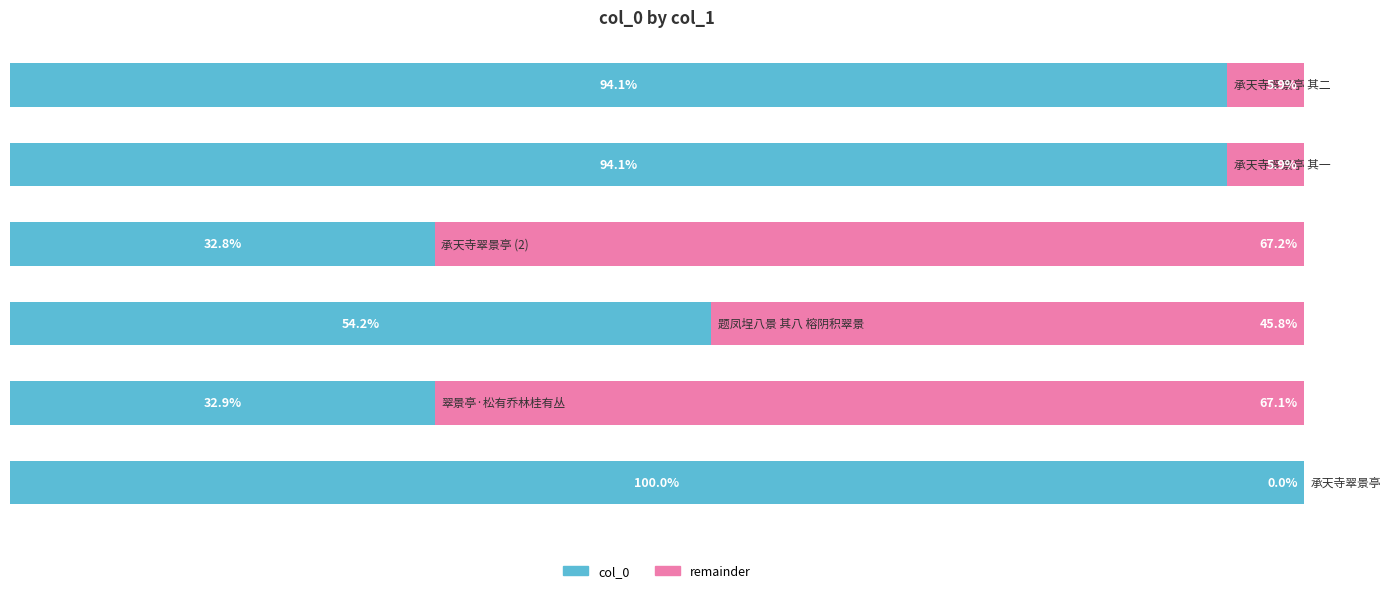

Reading right to left, list all the values displayed in this chart.

col_0 (scaled): 5=94.1	4=94.1	3=32.8	2=54.2	1=32.9	0=100.0
remainder: 5=5.9	4=5.9	3=67.2	2=45.8	1=67.1	0=0.0